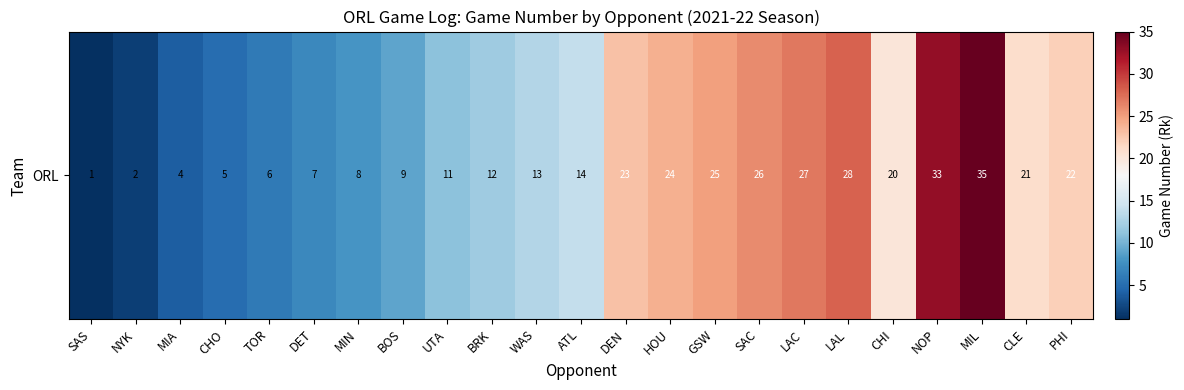

Where is the data nearest to the value 18?

CHI